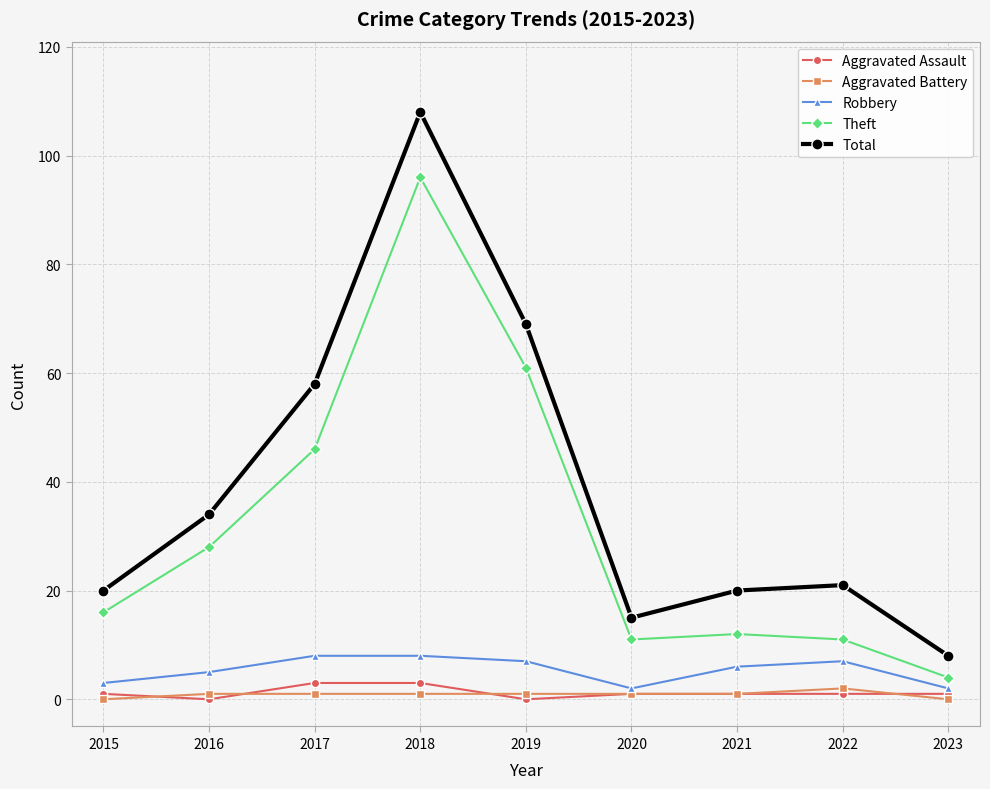

True or false: Theft and Aggravated Battery cross at least once.

False